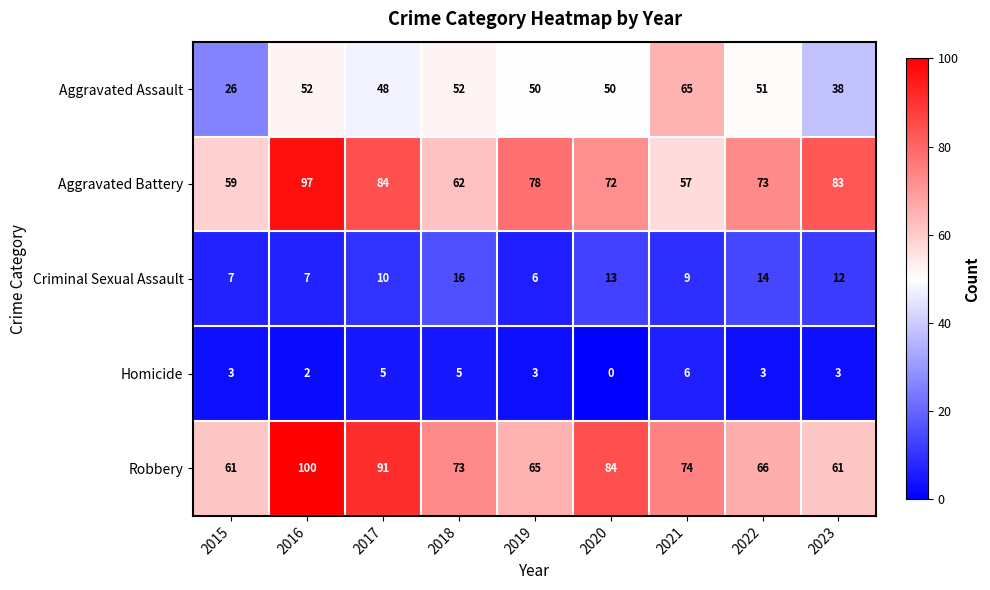

How many data points does each series have?

9